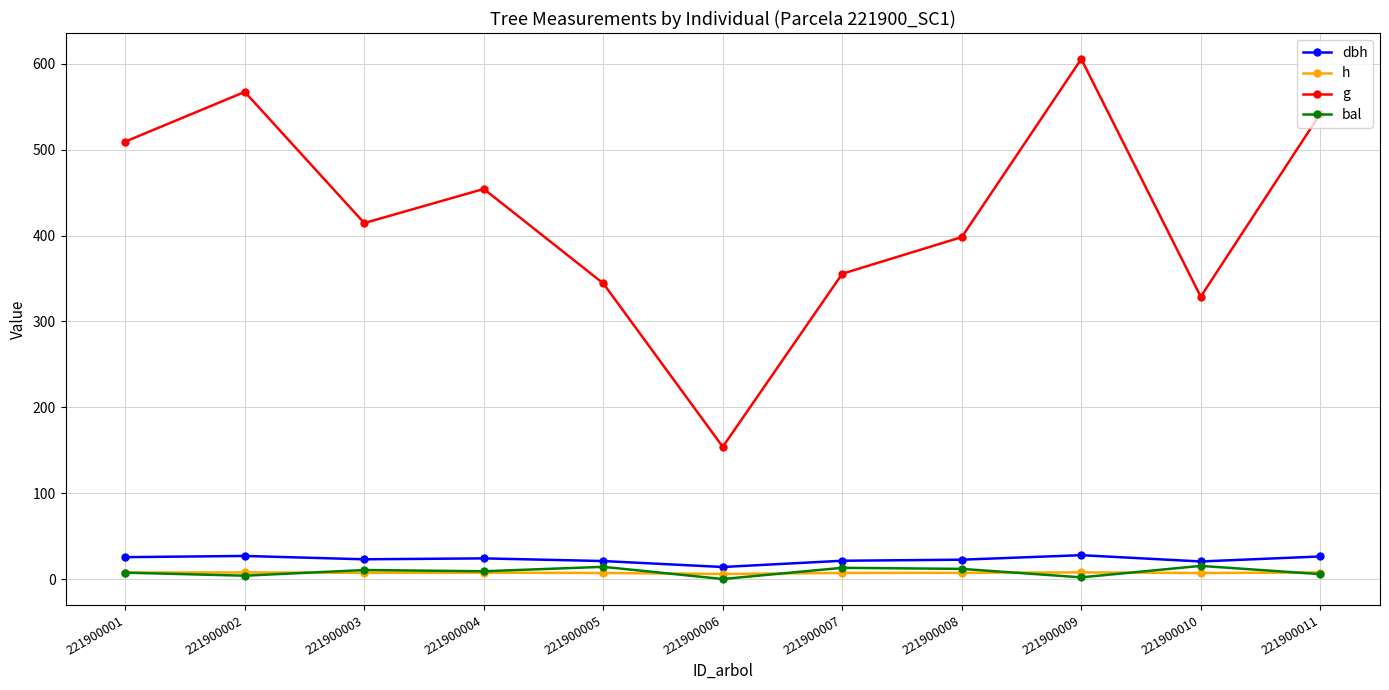

Which series has the largest total across all categories?

g